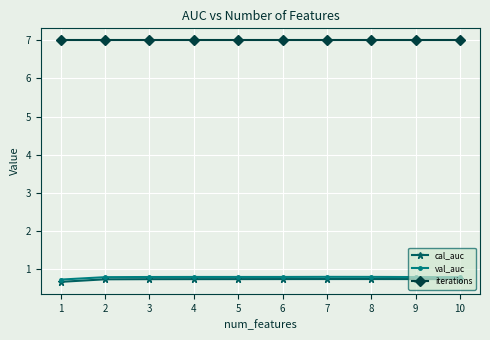

Reading left to right, extract all data points from this chart.

cal_auc: 1=0.7	2=0.7	3=0.7	4=0.7	5=0.7	6=0.7	7=0.7	8=0.7	9=0.7	10=0.7
val_auc: 1=0.7	2=0.8	3=0.8	4=0.8	5=0.8	6=0.8	7=0.8	8=0.8	9=0.8	10=0.8
iterations: 1=7.0	2=7.0	3=7.0	4=7.0	5=7.0	6=7.0	7=7.0	8=7.0	9=7.0	10=7.0